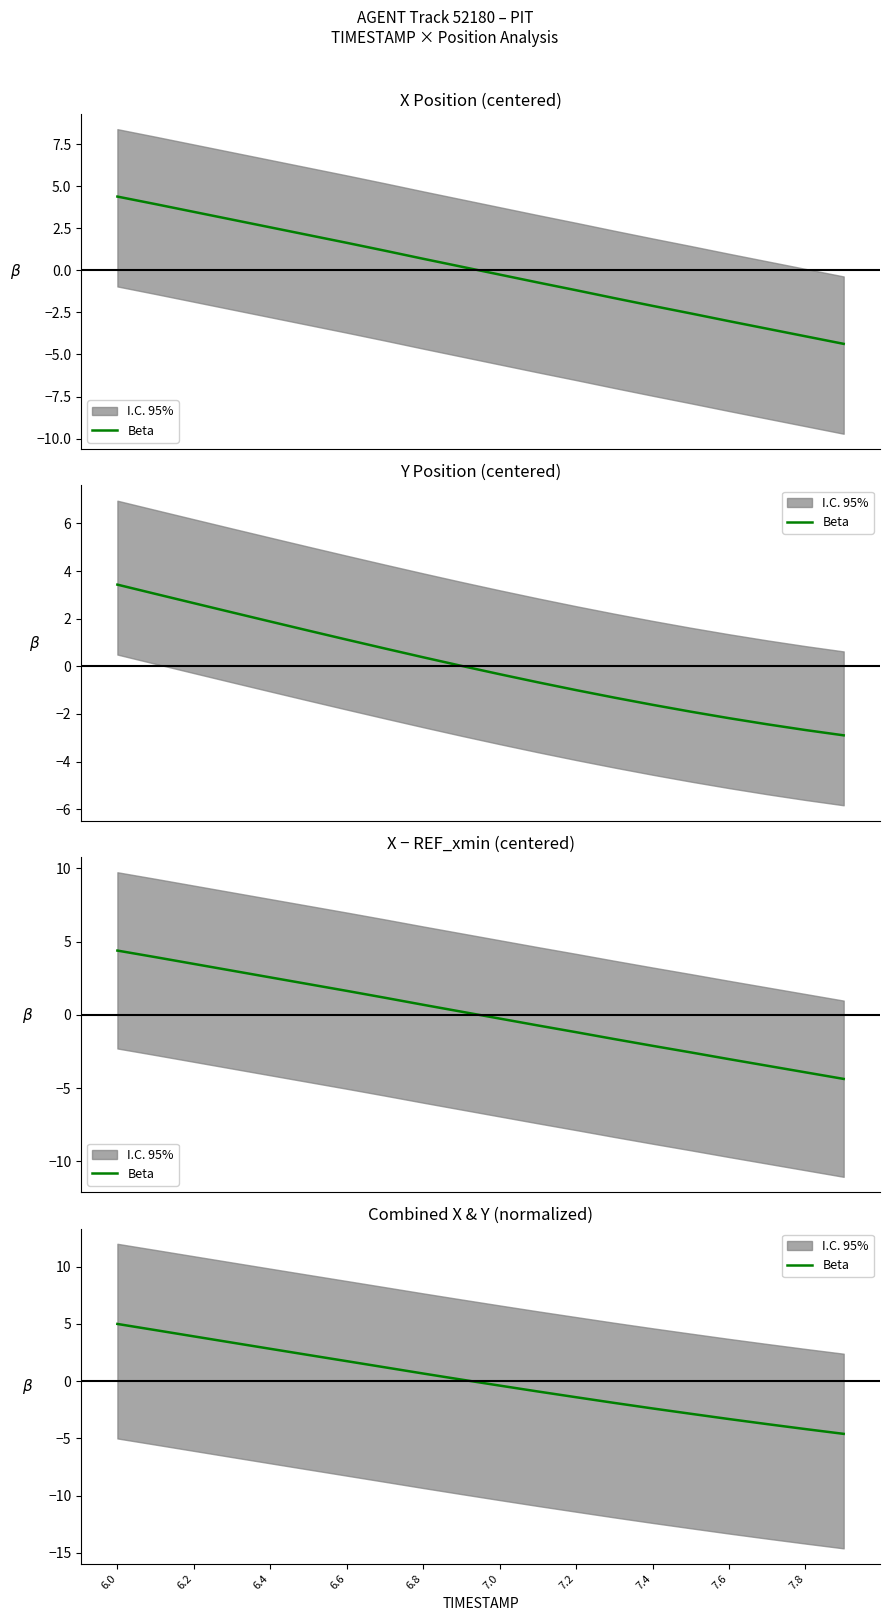

True or false: there are more than 1 points higher than both neighbors.

False